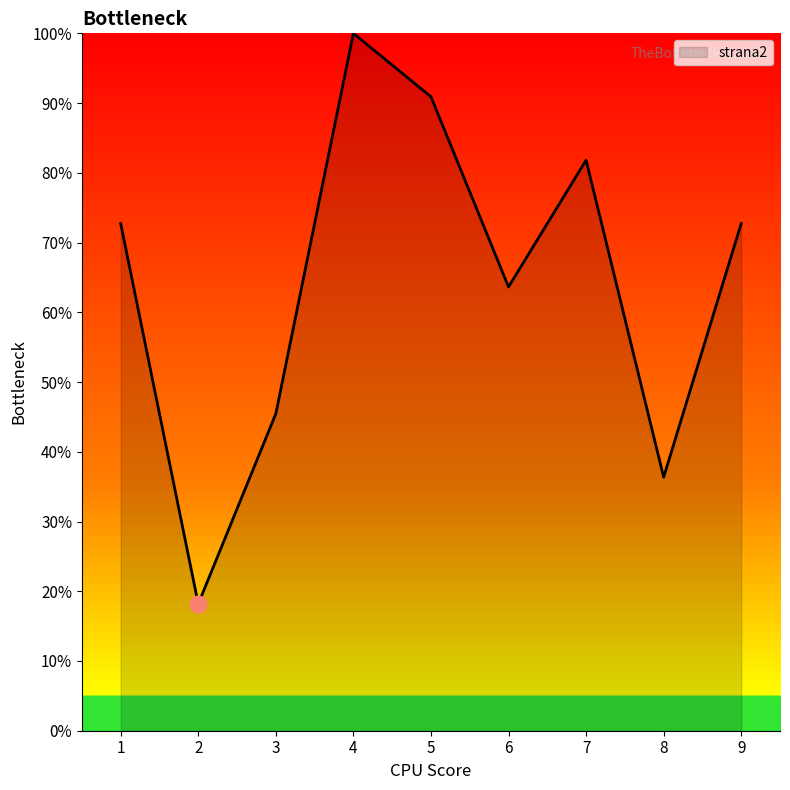

Which category has the lowest value across all series?

2